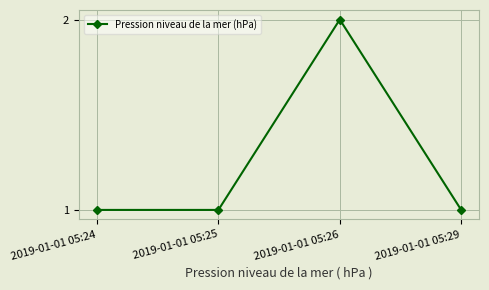

Approximately how many times larger is the value at 2019-01-01 05:29 compared to 2019-01-01 05:26?

0.5